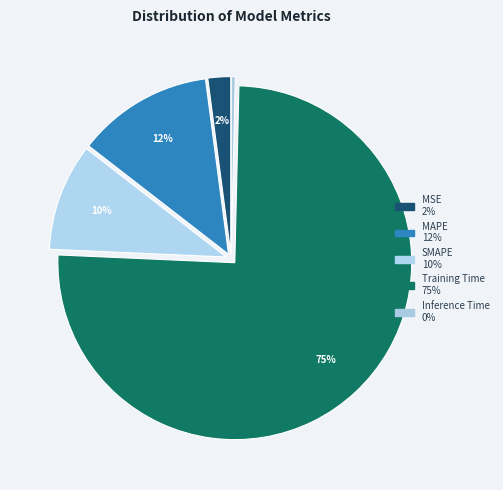

Is it true that MAPE is 18% of the pie?

False